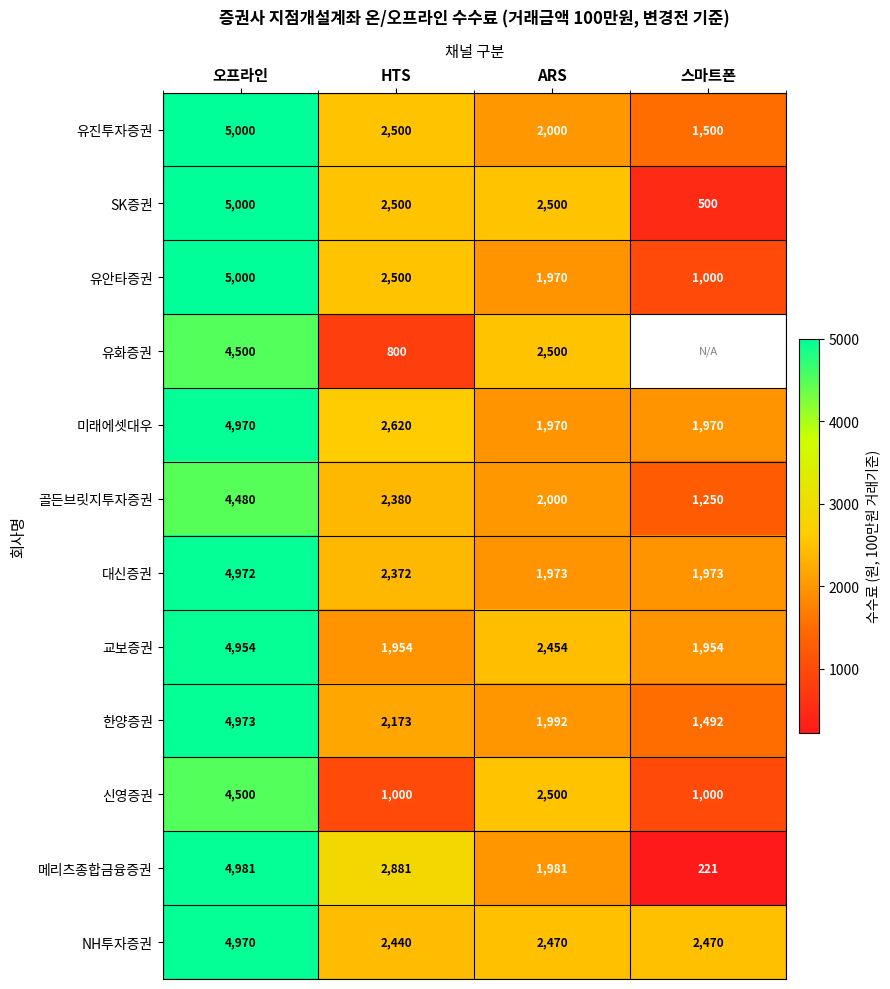

Between 오프라인 and HTS, which series saw the biggest shift?

유화증권